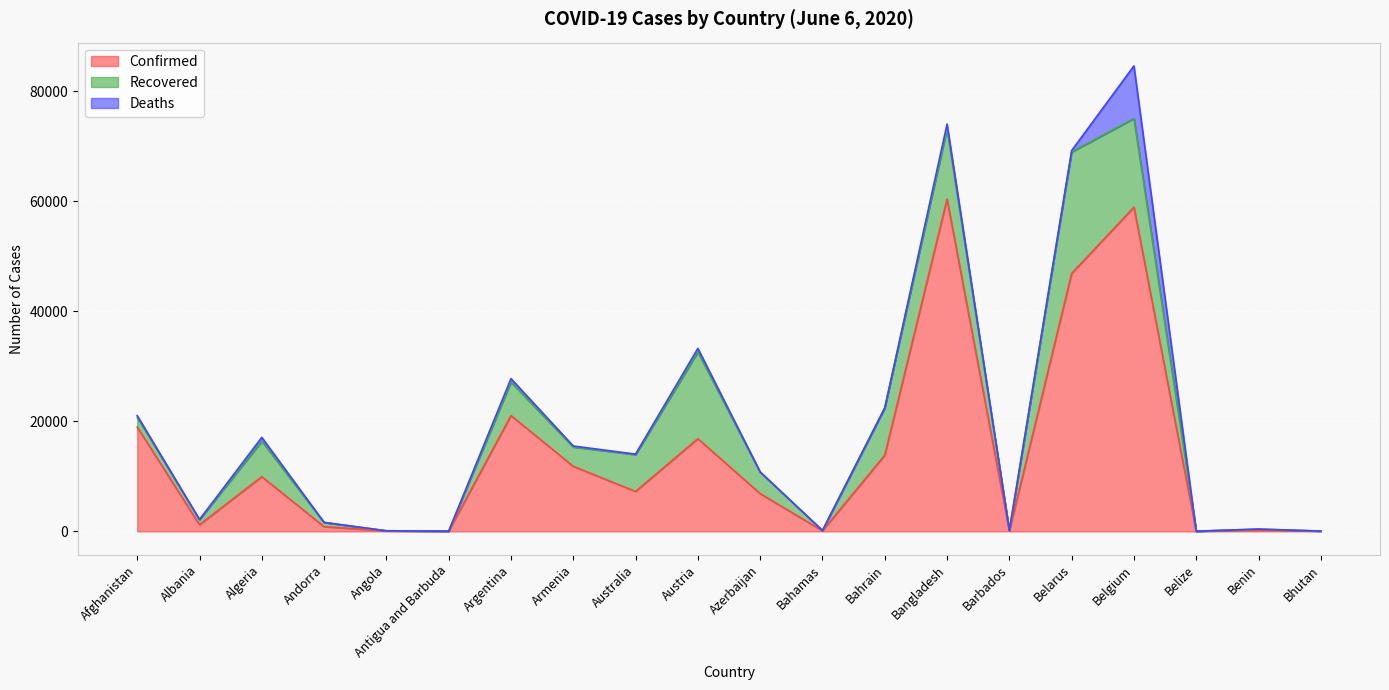

How many data points does each series have?

20